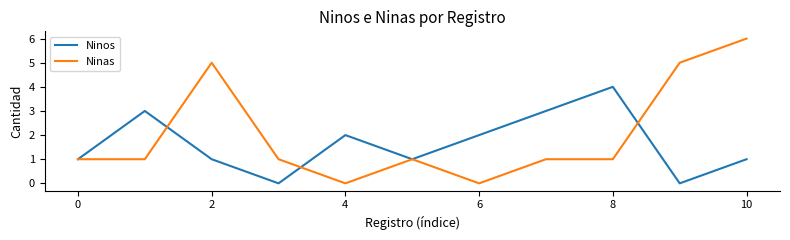

Which series has the largest range (max minus min)?

Ninas